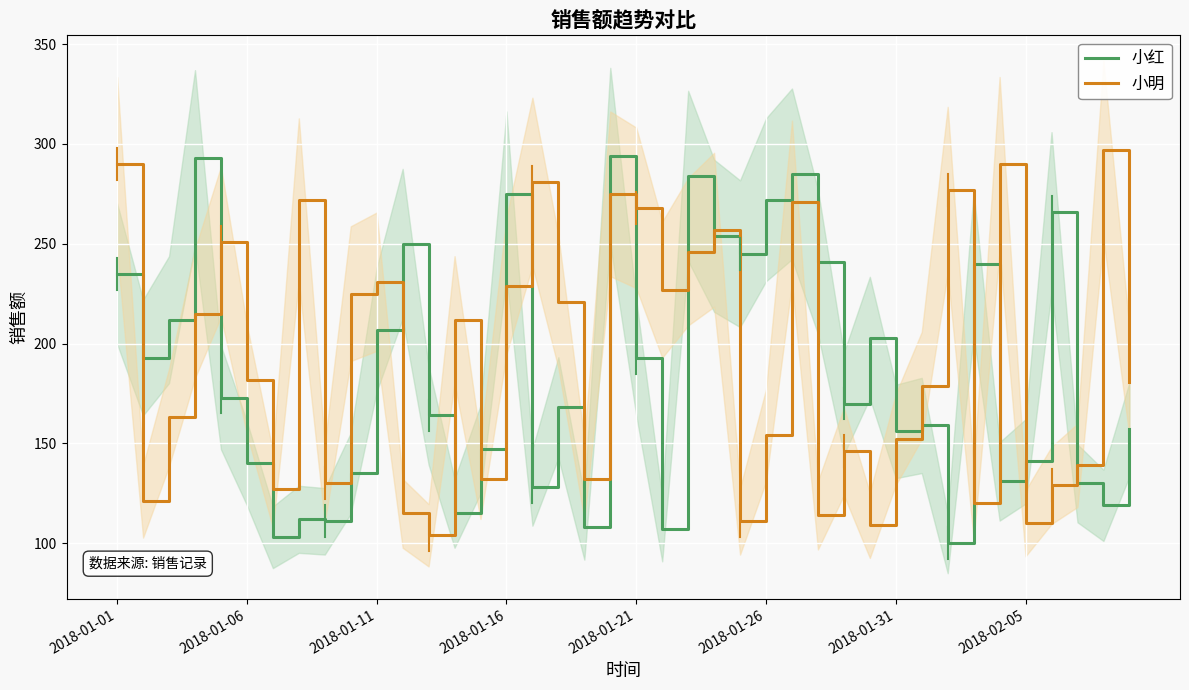

How many lines are shown in the chart?

2